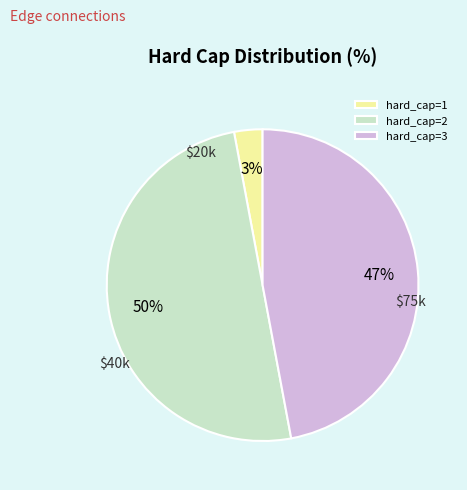

Which has a higher value, hard_cap=2 or hard_cap=1?

hard_cap=2